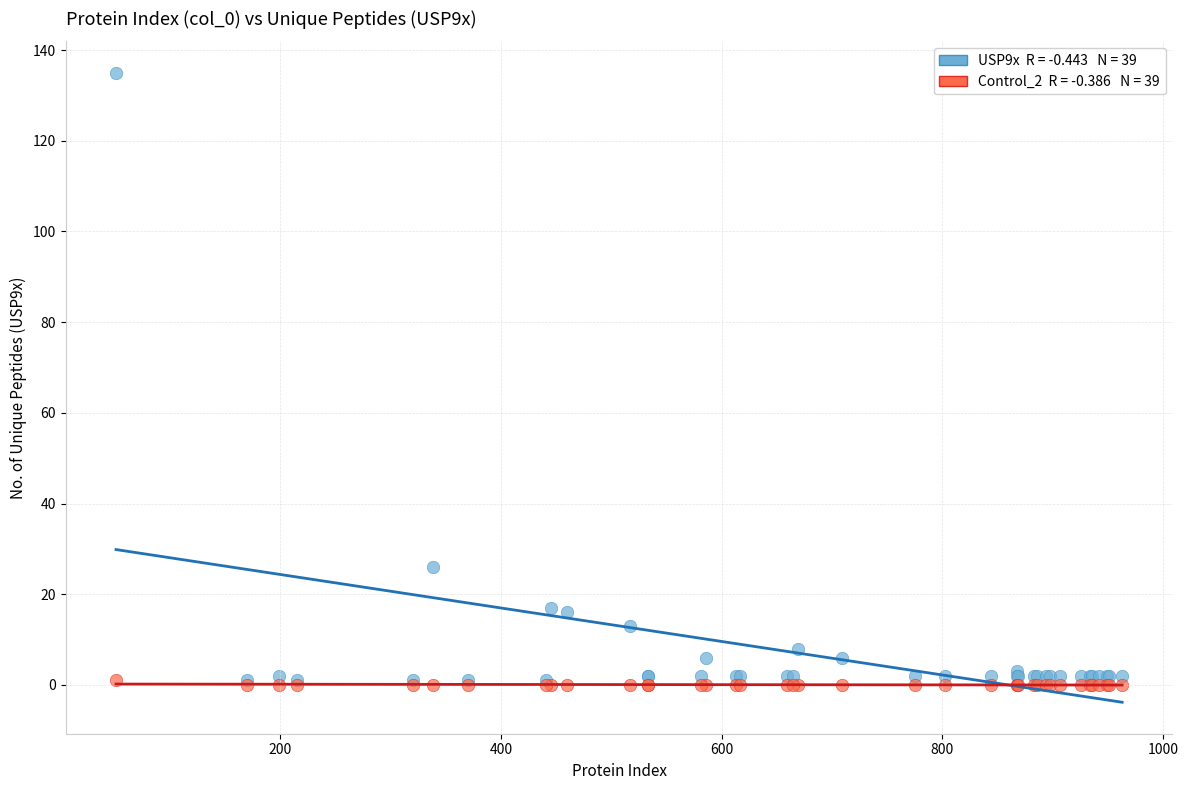

Across all series, what Y value is closest to 67?

26